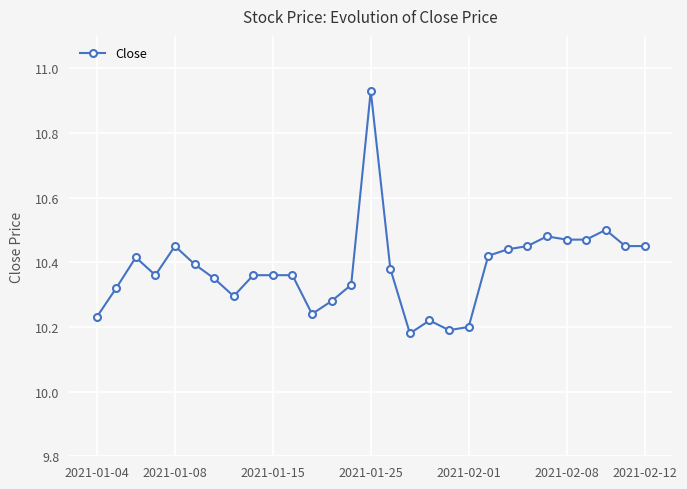

What is the sum of all values?

301.0